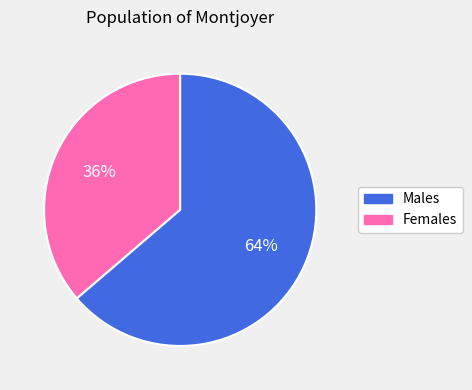

Is there a majority slice in this chart?

Yes